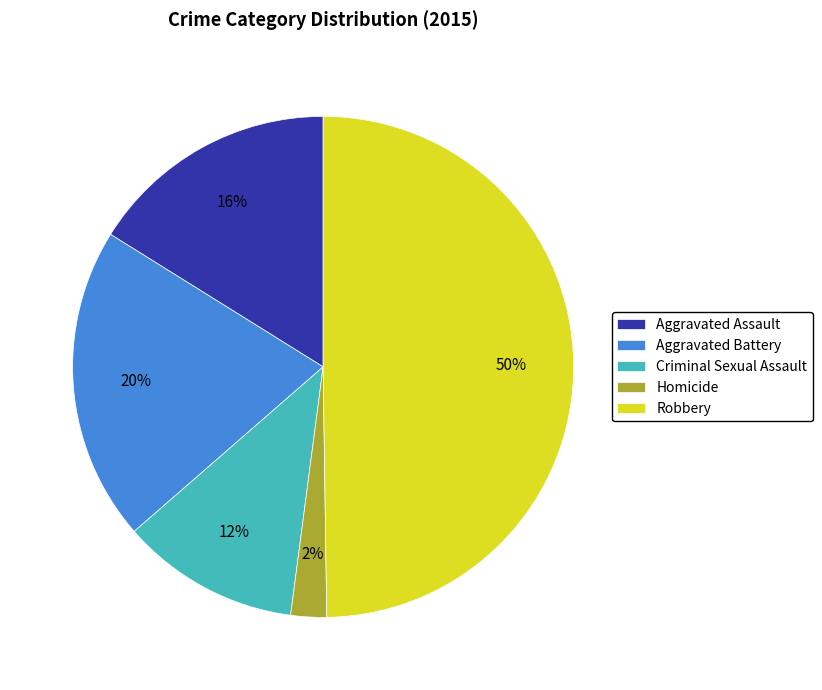

Rank the categories by value from lowest to highest.

Homicide, Criminal Sexual Assault, Aggravated Assault, Aggravated Battery, Robbery